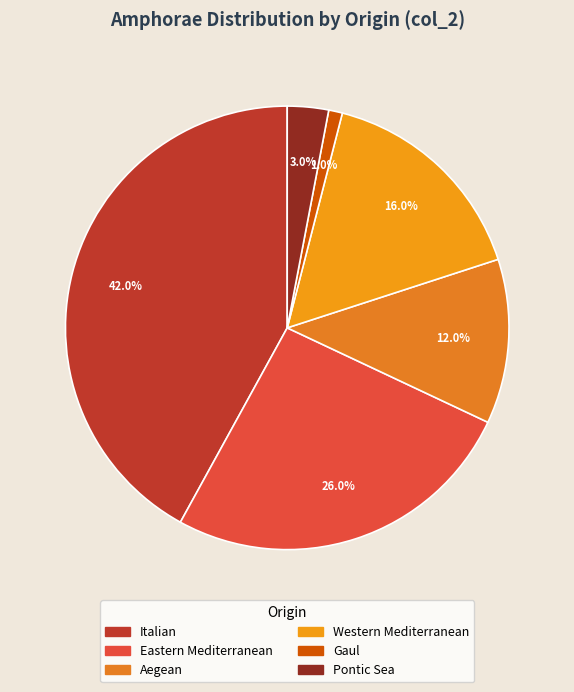

How many segments does this pie chart have?

6